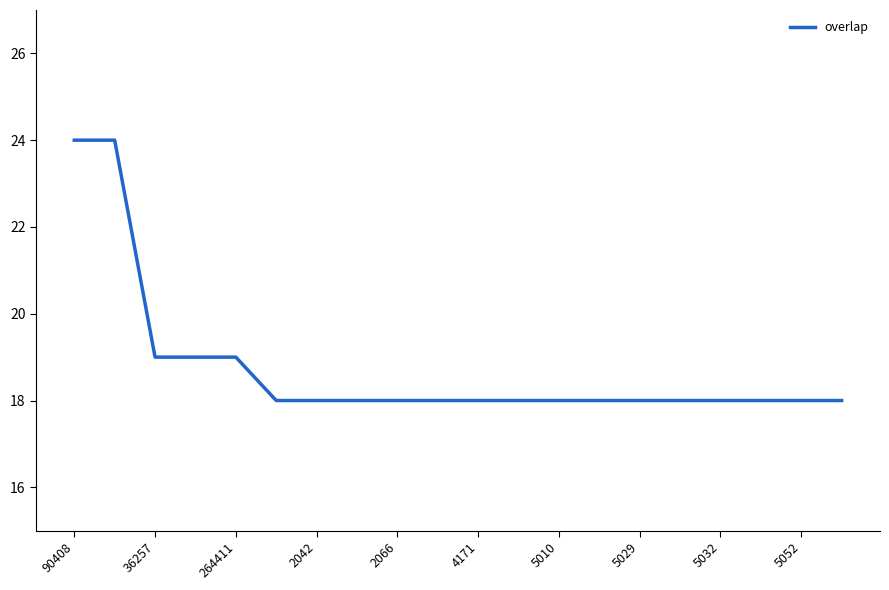

What is the smallest value displayed?

18